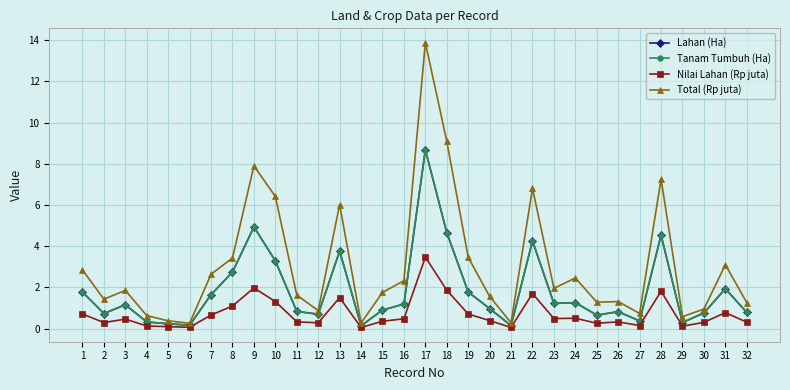

True or false: Lahan (Ha) and Total (Rp juta) intersect in this chart.

False